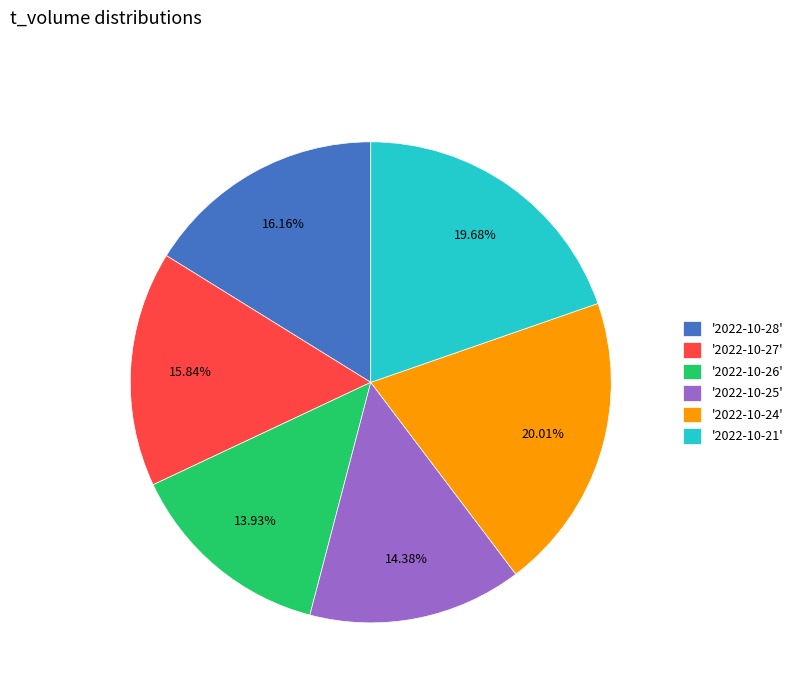

Is there any slice that represents more than half of the pie?

No